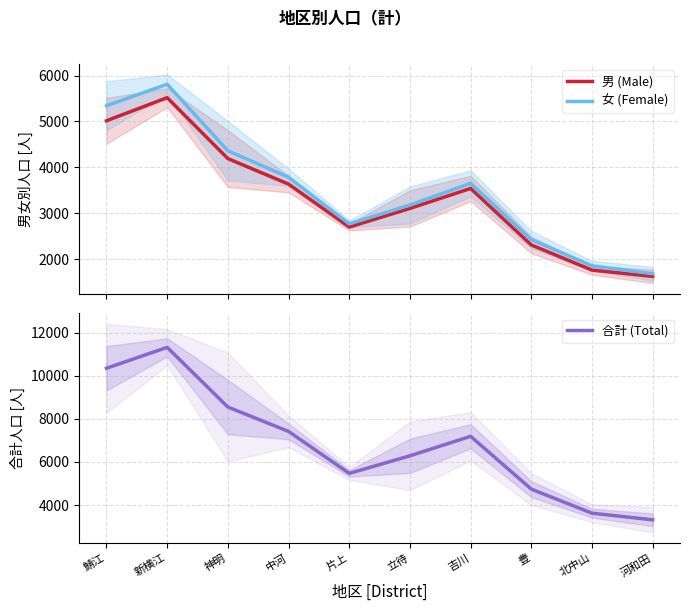

What are all the series names shown in the legend?

男 (Male), 女 (Female), 合計 (Total)